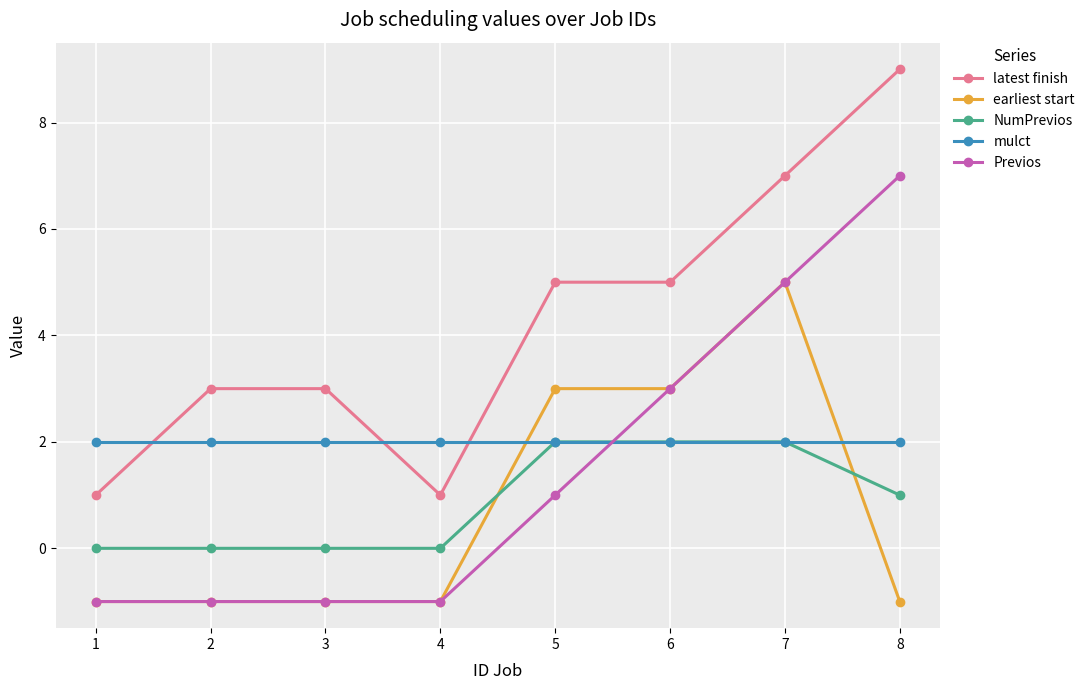

After their last crossing, which series has the higher values: mulct or Previos?

Previos